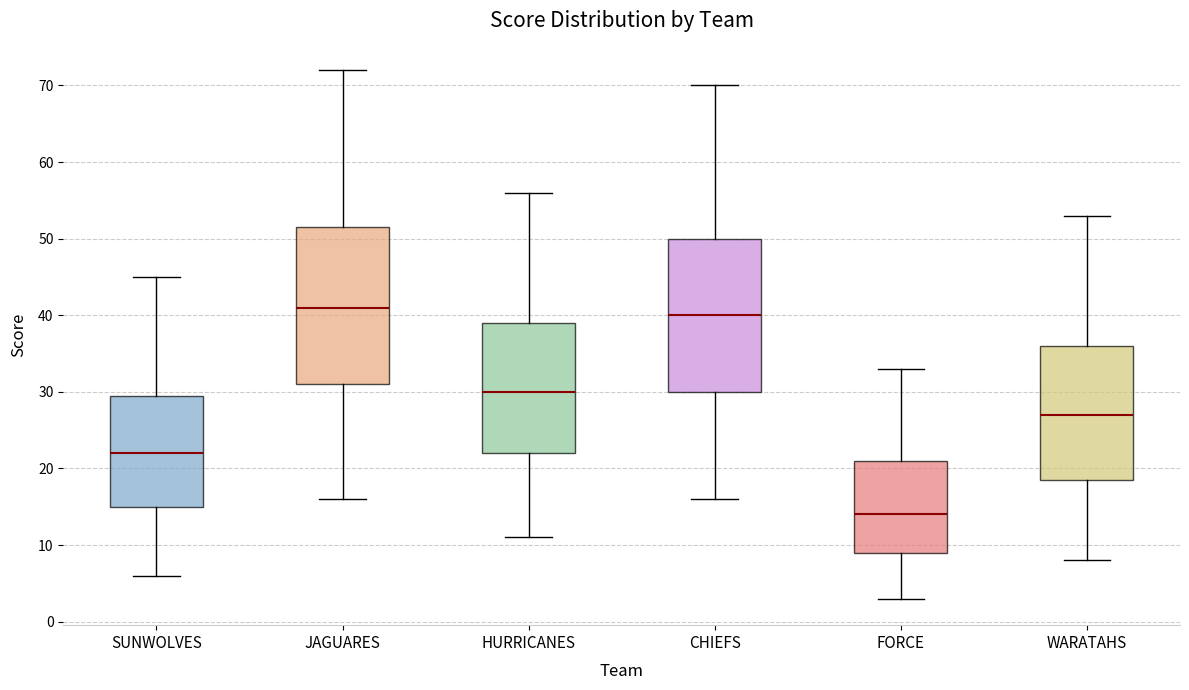

Reading left to right, read every box against the y-axis: the position of its median line, the range the box covers, and the ends of its whiskers. The values are not printed on the chart, so give them approximately, as read against the axis.

SUNWOLVES: median 22, box 15 to 30, whiskers 6 to 45
JAGUARES: median 41, box 31 to 52, whiskers 16 to 72
HURRICANES: median 30, box 22 to 39, whiskers 11 to 56
CHIEFS: median 40, box 30 to 50, whiskers 16 to 70
FORCE: median 14, box 9 to 21, whiskers 3 to 33
WARATAHS: median 27, box 19 to 36, whiskers 8 to 53